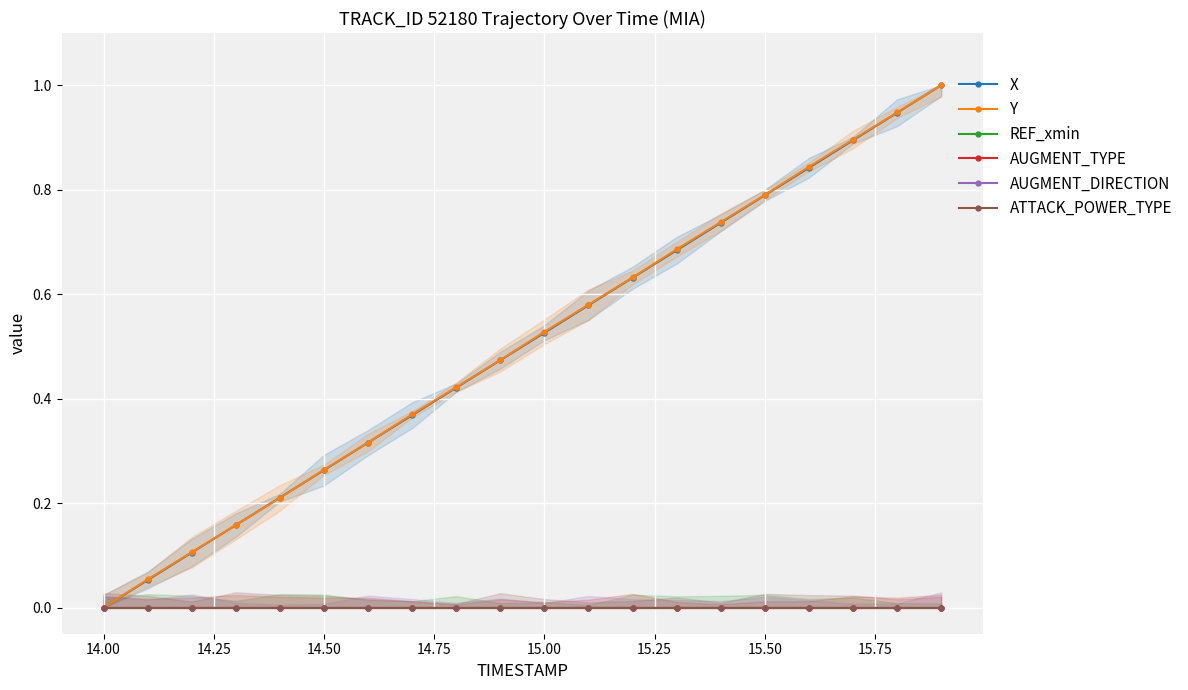

True or false: ATTACK_POWER_TYPE and X cross at least once.

False